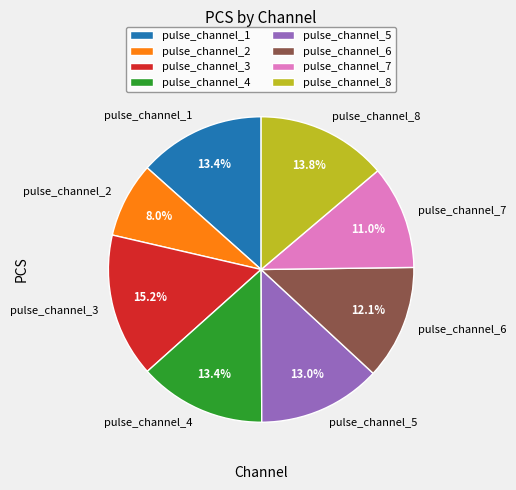

True or false: pulse_channel_8 accounts for 14% of the total.

True